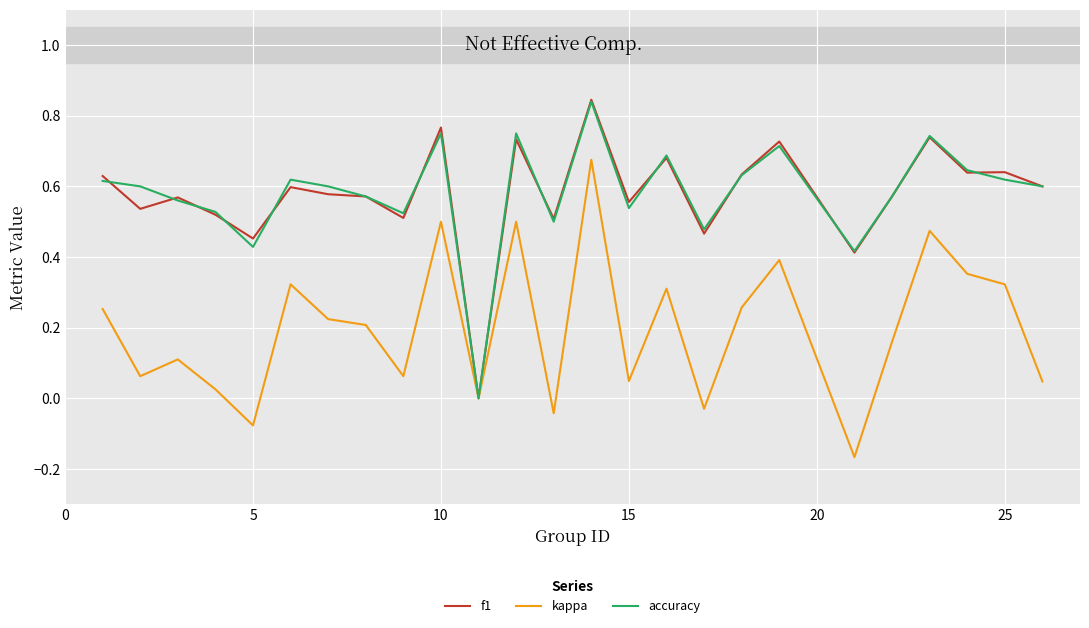

What are all the series names shown in the legend?

f1, kappa, accuracy